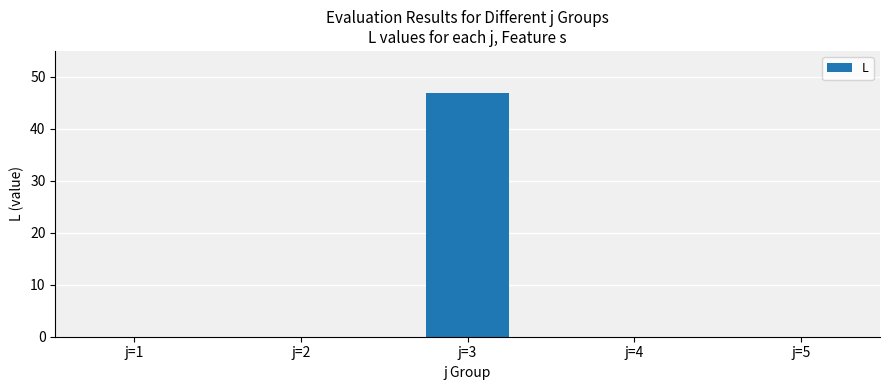

Does the chart contain stacked bars?

No